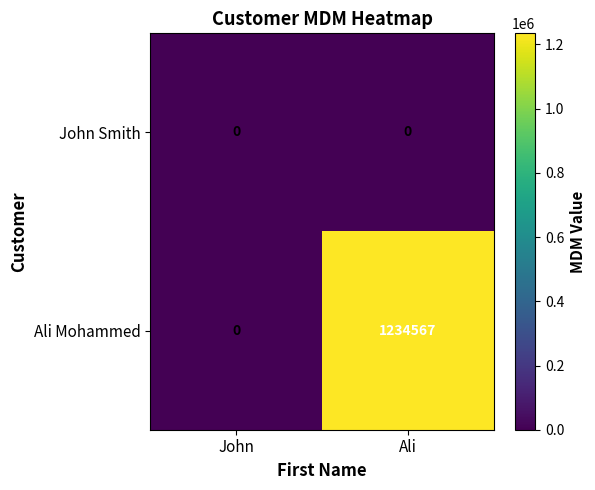

The Ali Mohammed series shows 602414 at John. True or false?

False